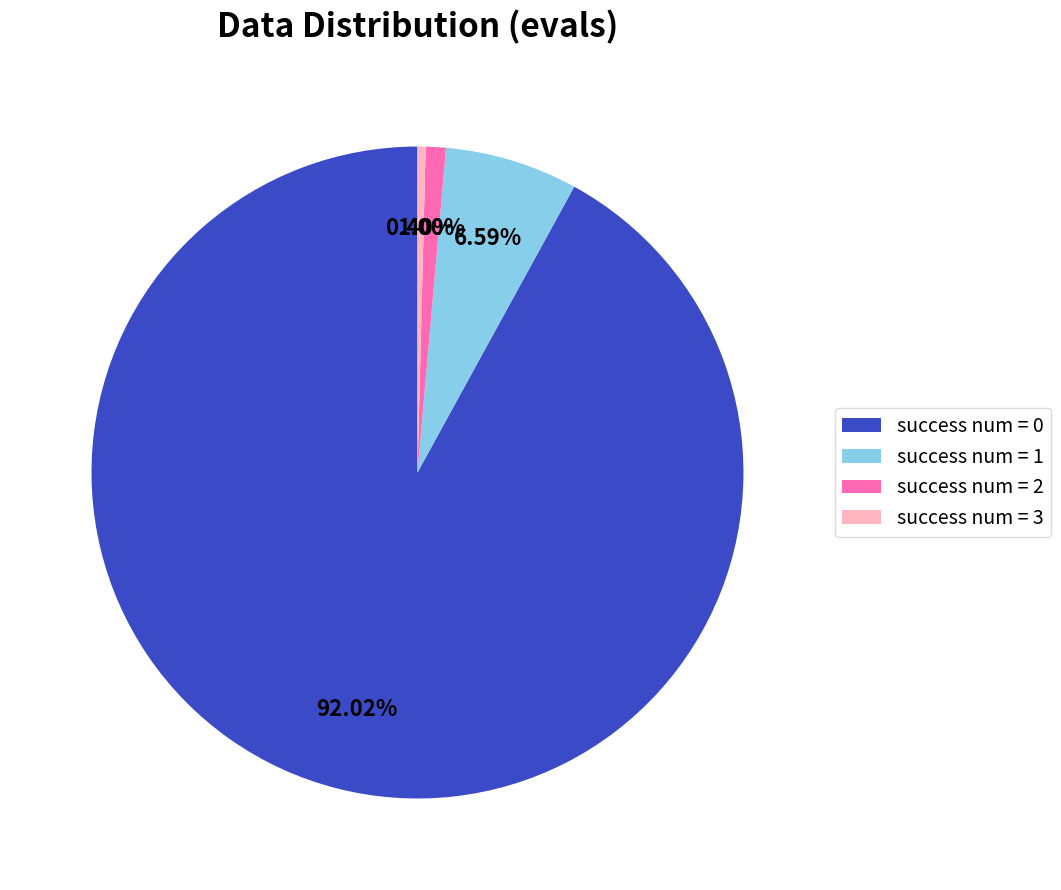

What is the ratio of the value at success num = 2 to the value at success num = 3?

2.5